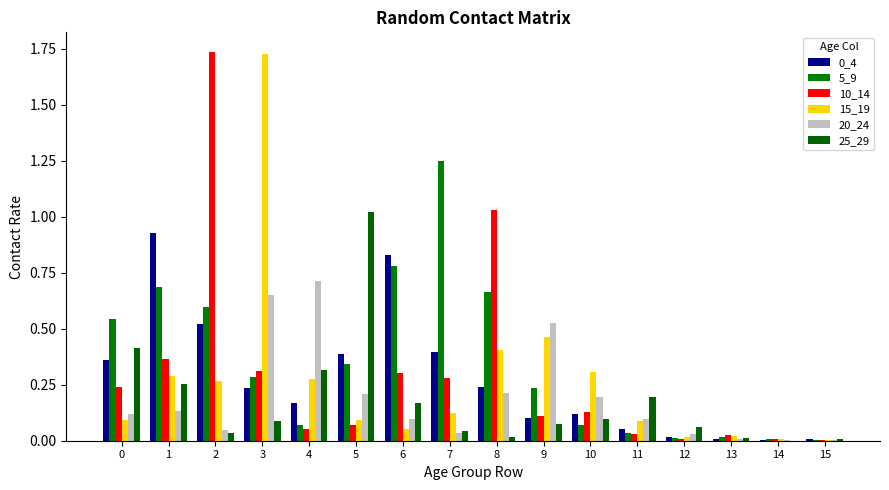

How many groups of bars are there?

16